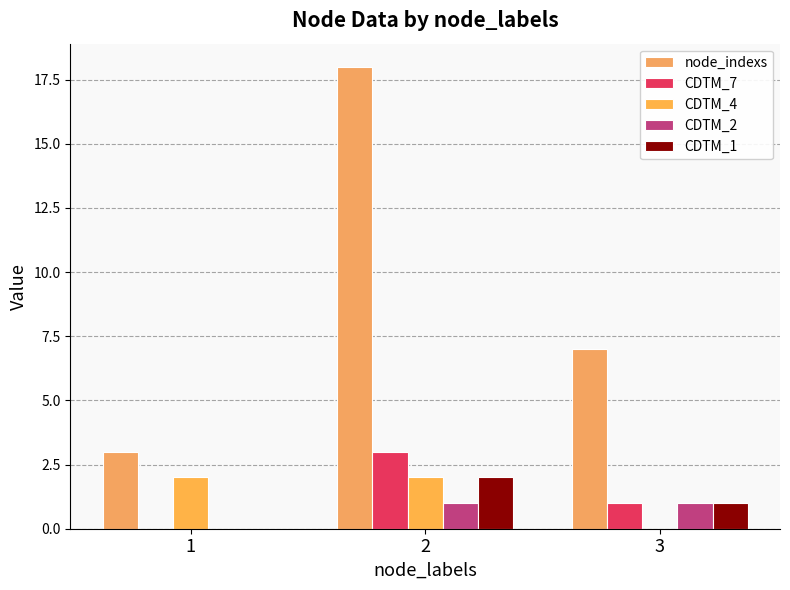

Rank the series by their maximum value, from highest to lowest.

node_indexs, CDTM_7, CDTM_4, CDTM_1, CDTM_2